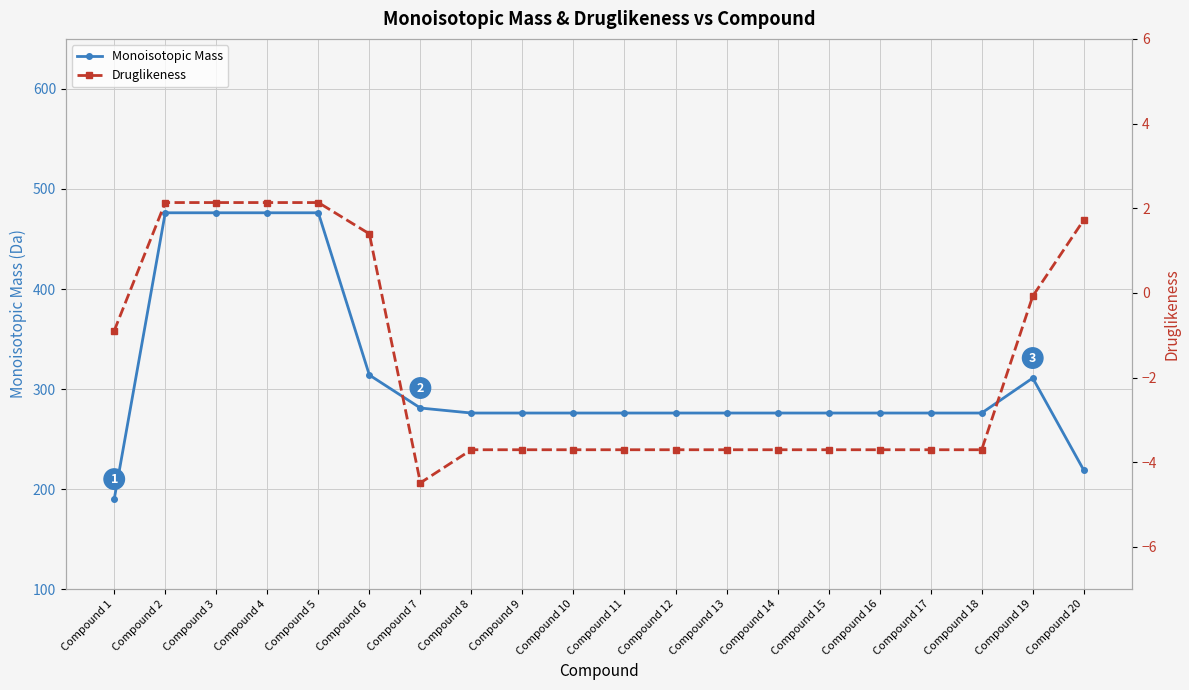

What are all the series names shown in the legend?

Monoisotopic Mass, Druglikeness